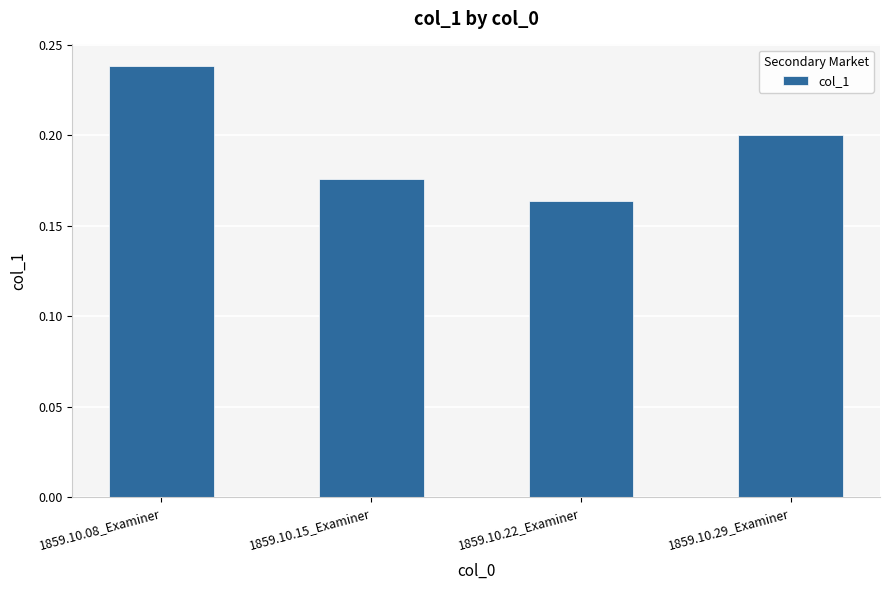

The value at 1859.10.15_Examiner is 0.2. True or false?

True